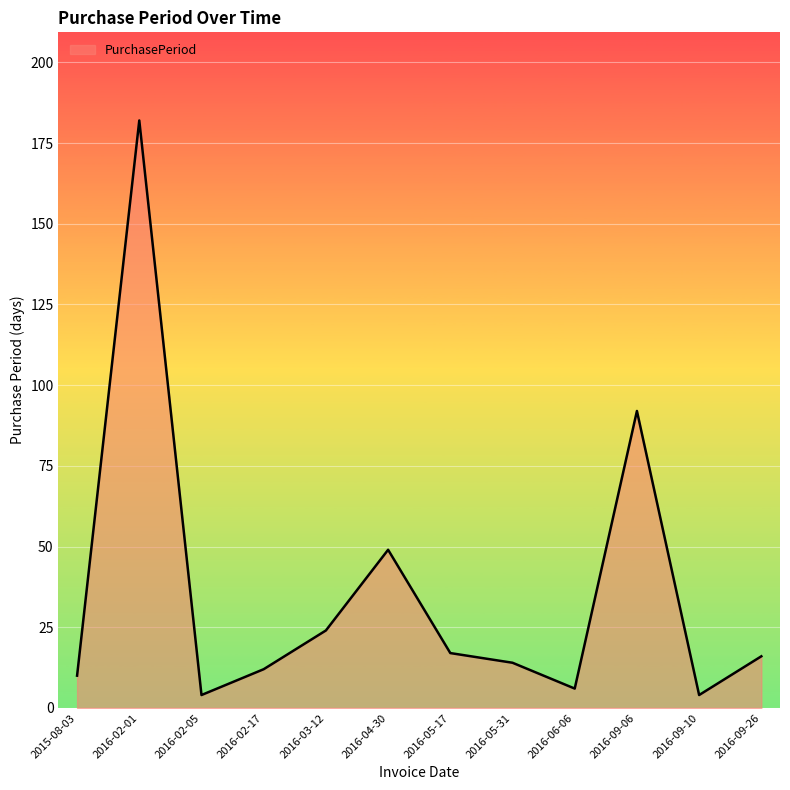

What is the greatest value displayed?

182